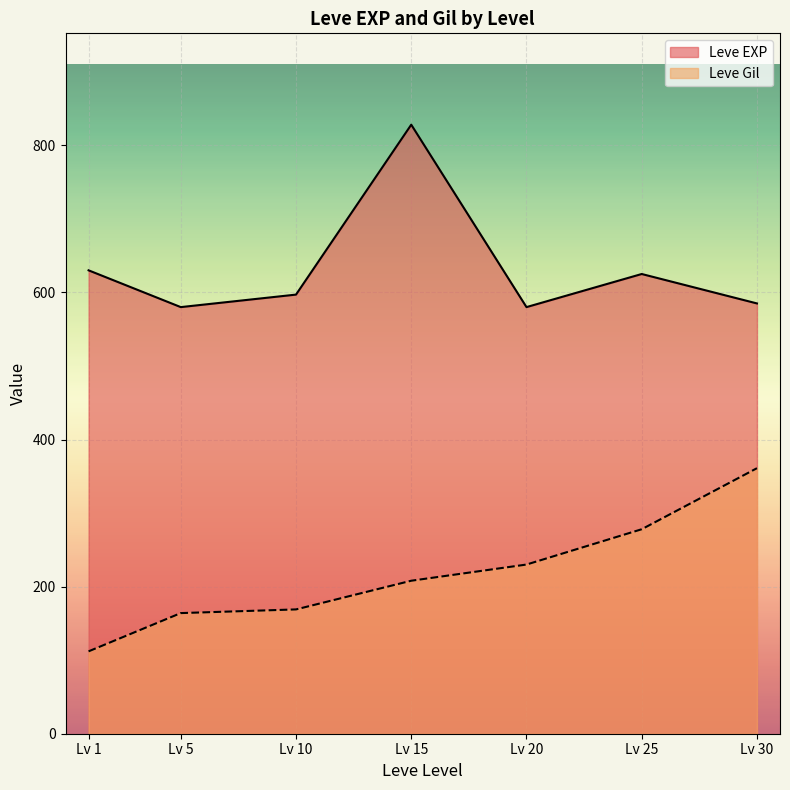

True or false: Leve Gil and Leve EXP cross at least once.

False